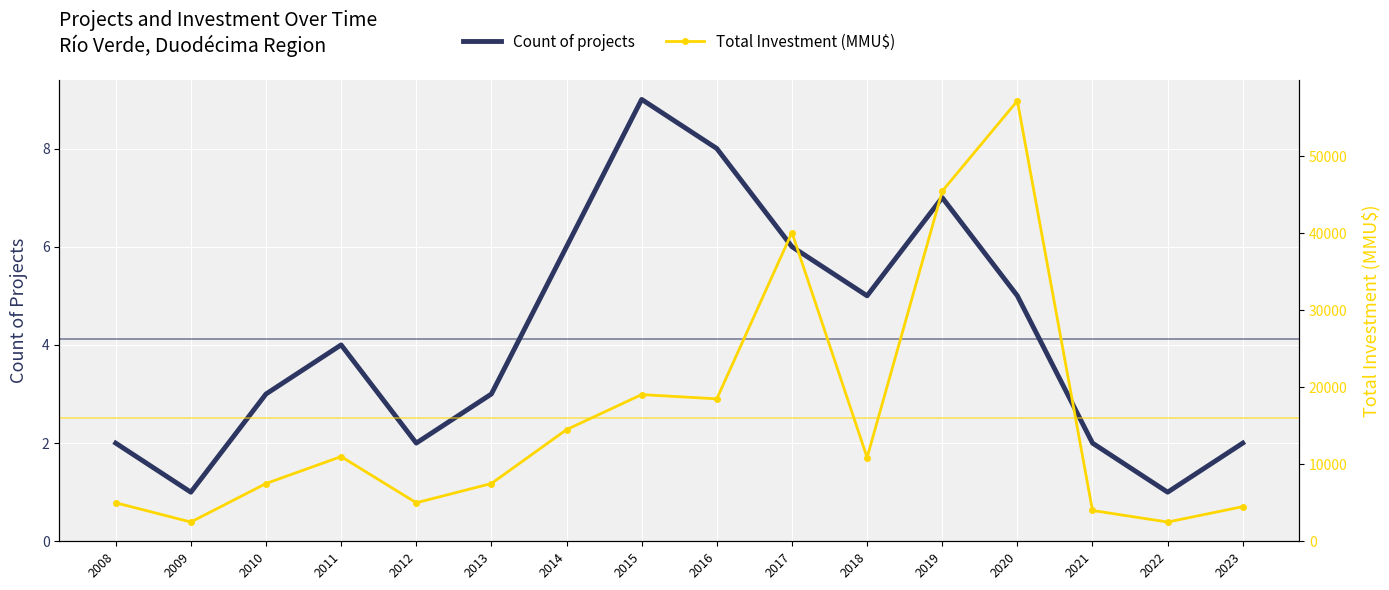

What value does the Total Investment (MMU$) series have at 2018?

10881